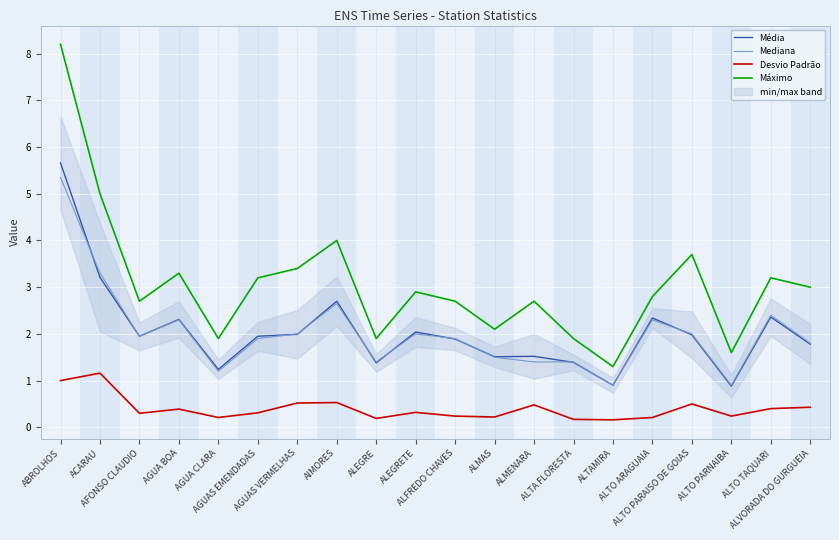

What is the label of the 6th point from the left?

AGUAS EMENDADAS